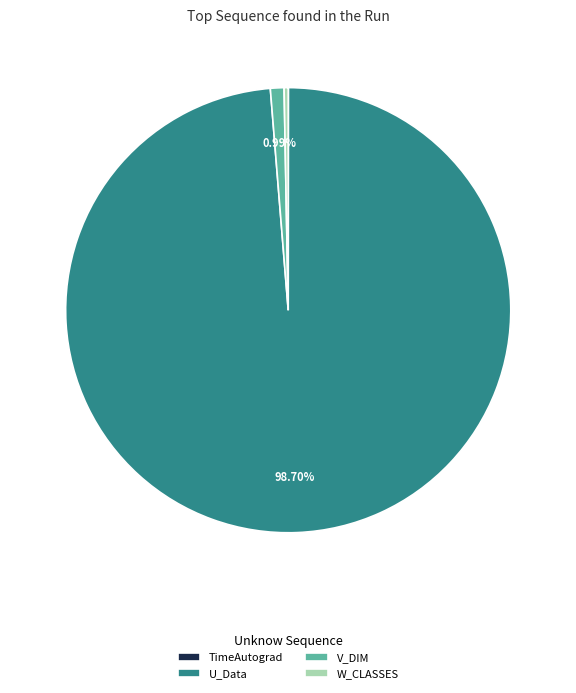

Which slice is the largest?

U_Data